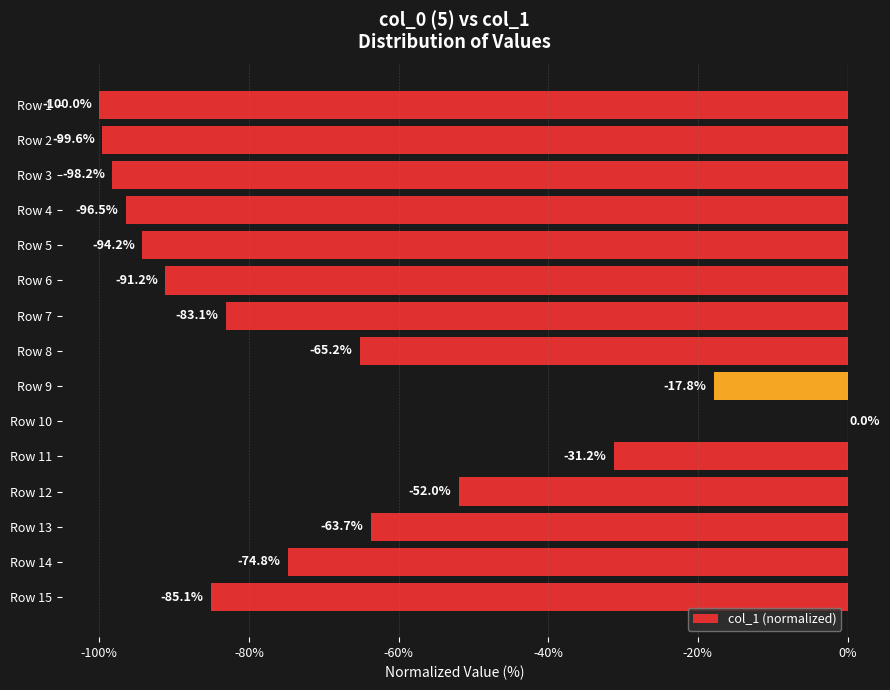

Count the number of data series in this chart.

1